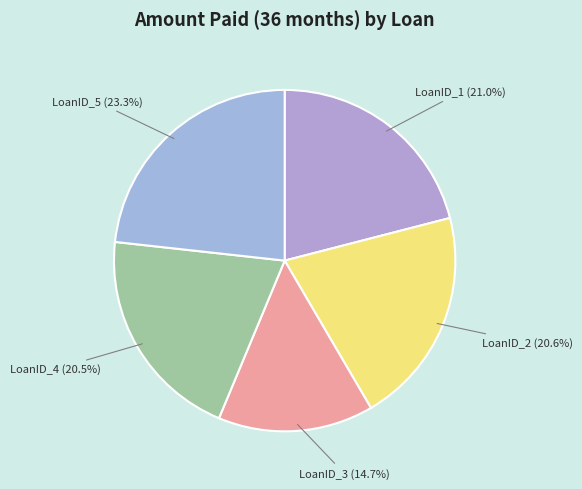

Is it true that LoanID_5 is 38% of the pie?

False